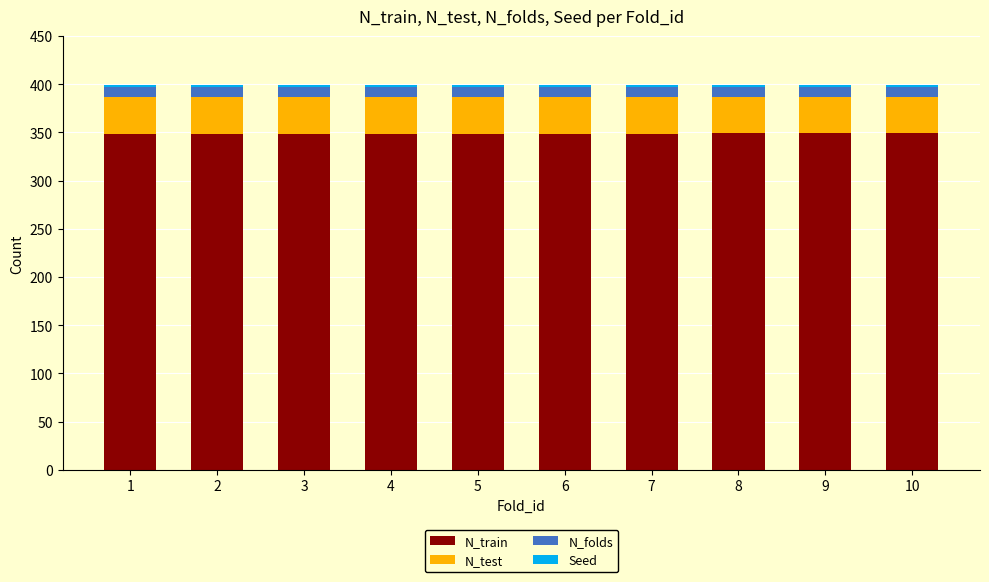

What is the total value across all series at 2?

399